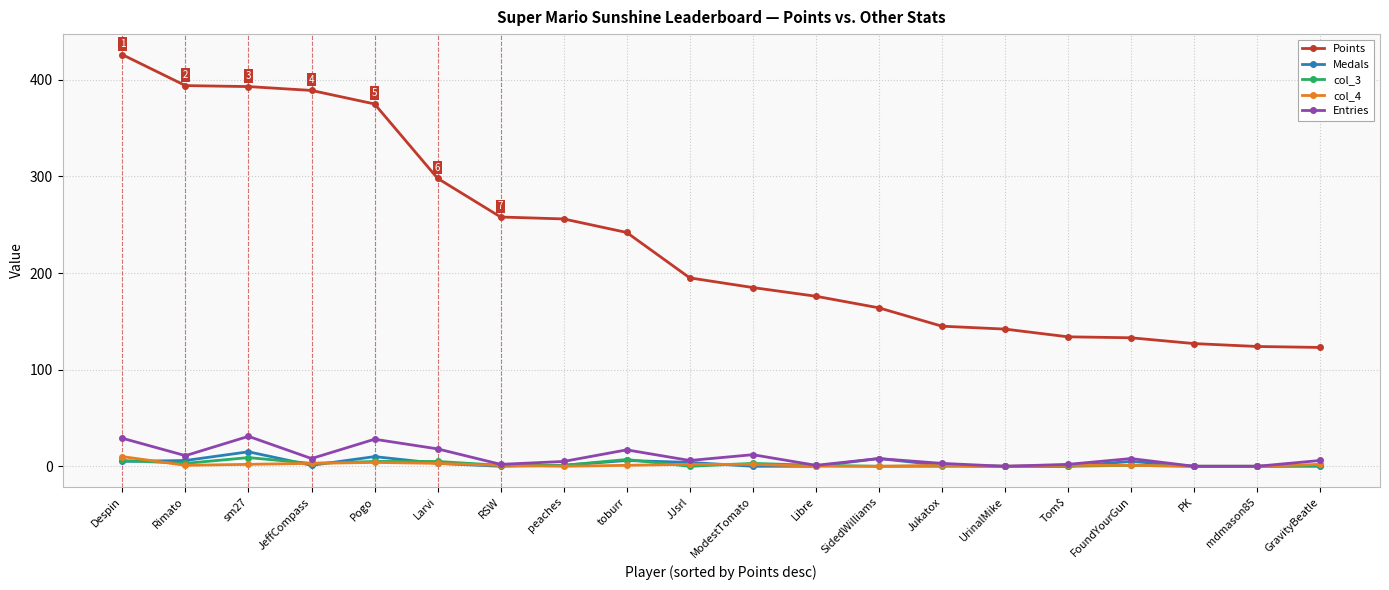

What is the difference between the maximum and minimum values in the Points series?

303